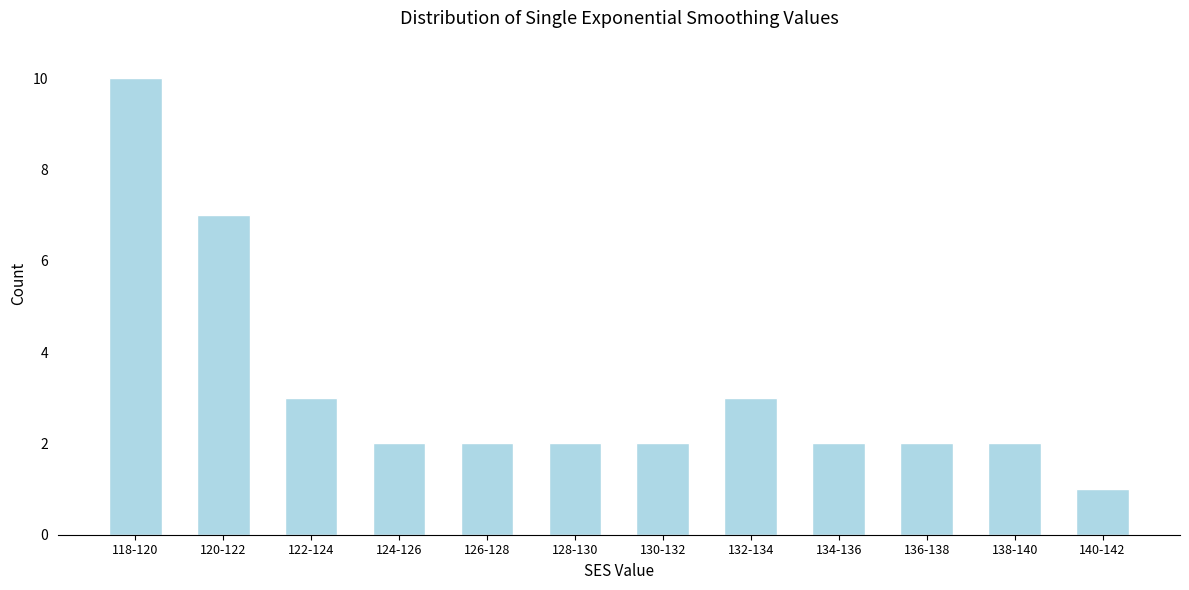

Reading right to left, what are all the values shown in this chart?

1	2	2	2	3	2	2	2	2	3	7	10